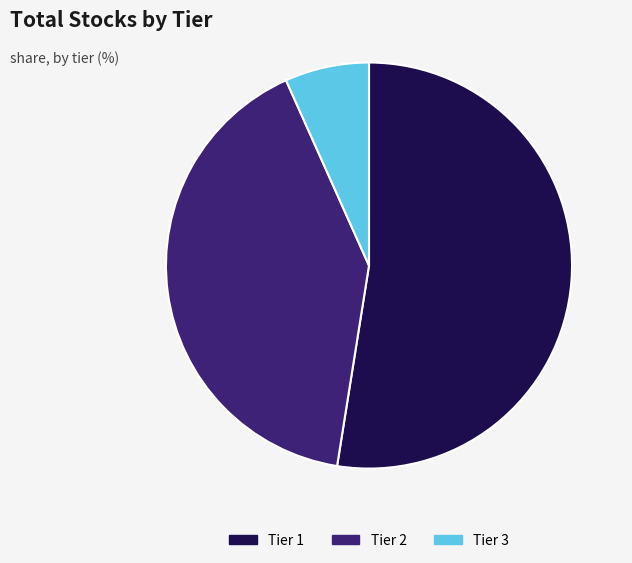

Is there a majority slice in this chart?

Yes